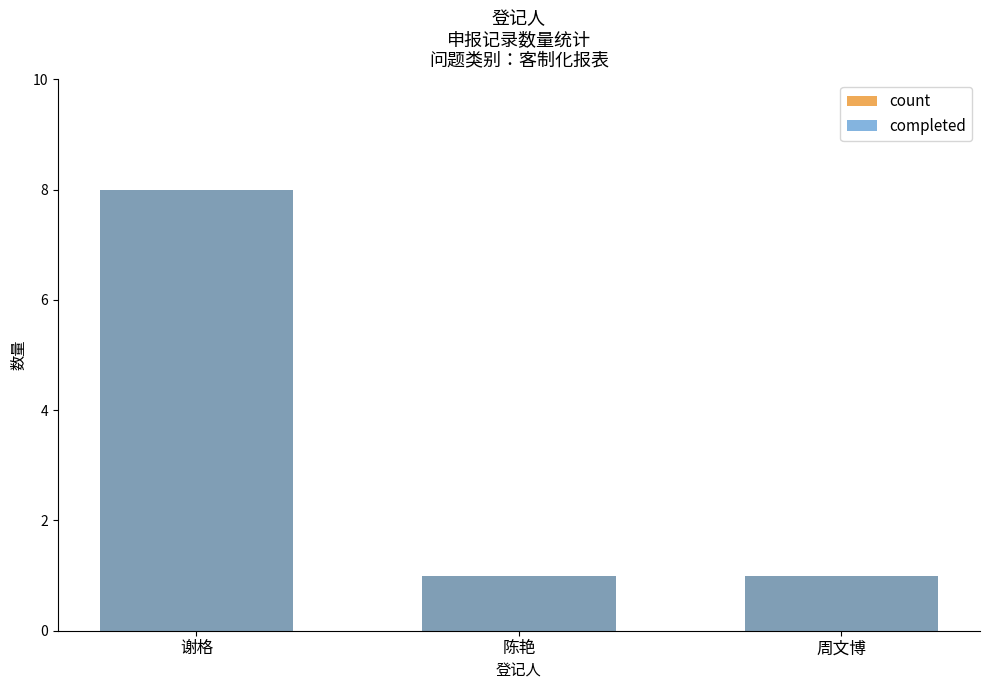

At which category does the chart reach its minimum across all series?

陈艳